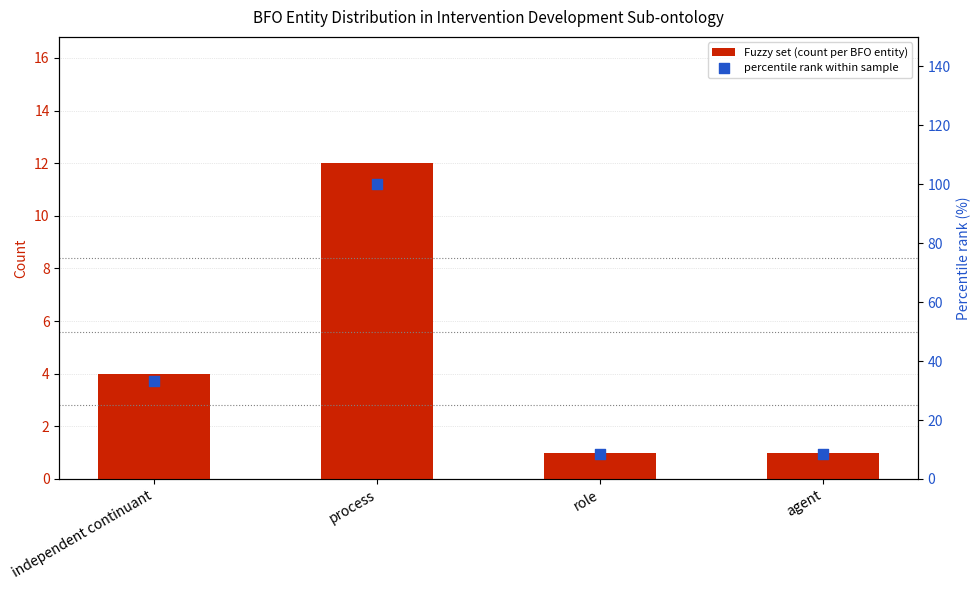

What are all the series names shown in the legend?

Fuzzy set (count per BFO entity), percentile rank within sample